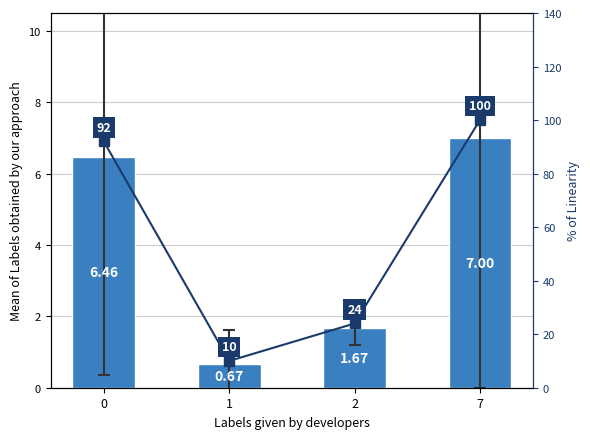

How many groups of bars are there?

4